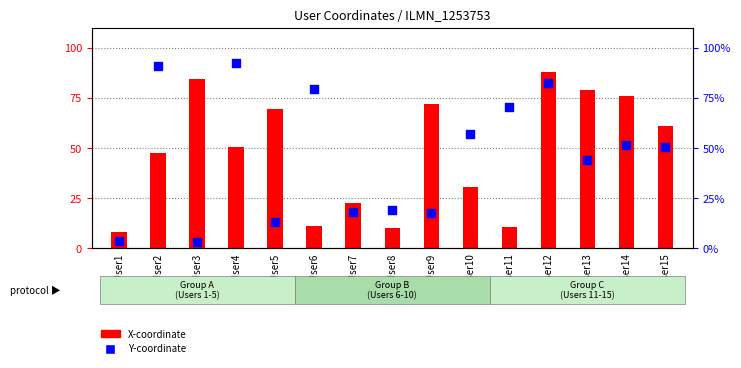

At how many categories does at least one series exceed 62?

10